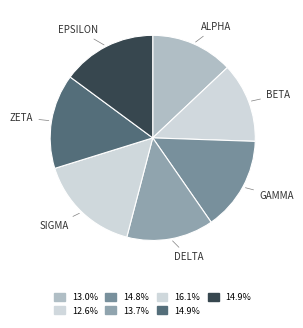

Which slice is the smallest?

BETA